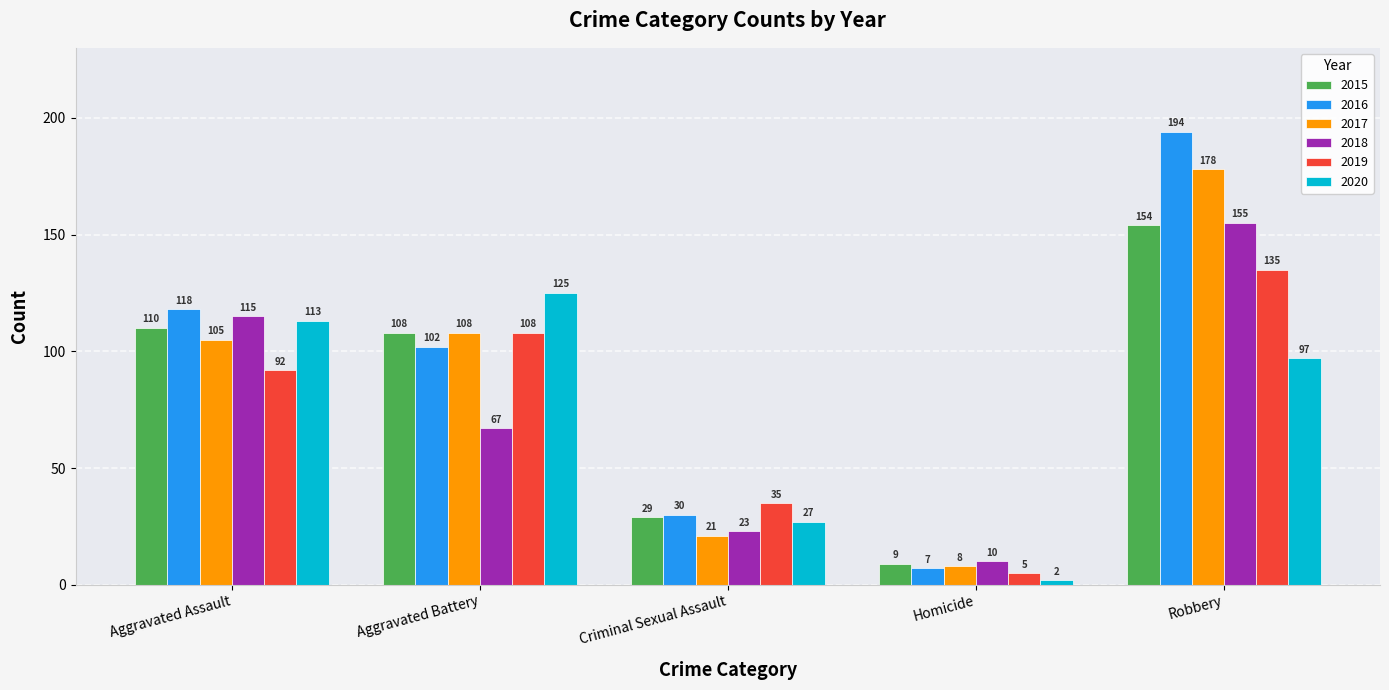

True or false: 2020 has a value of 27 at Criminal Sexual Assault.

True